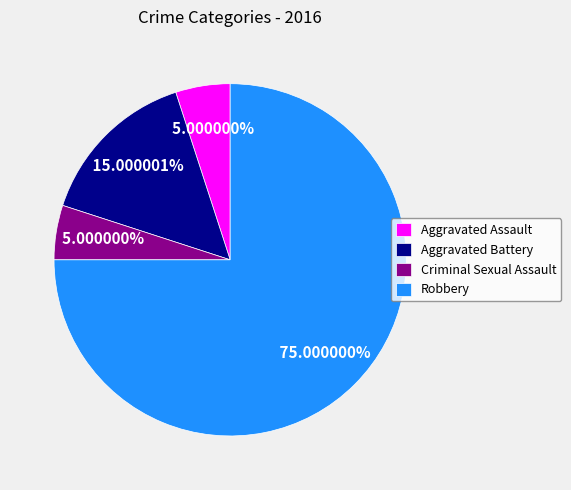

What is the largest slice in the pie chart?

Robbery